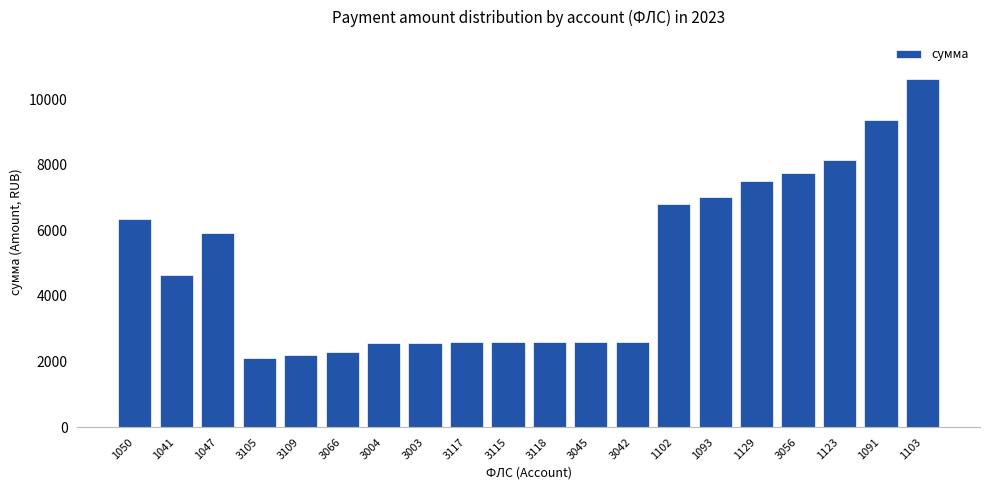

Between 3117 and 1102, which is larger?

1102